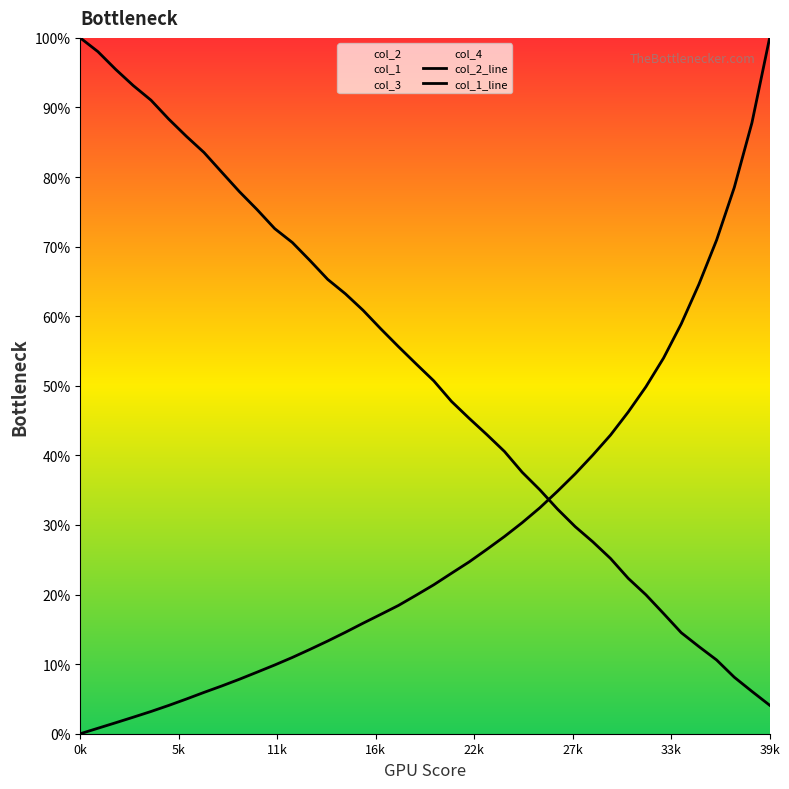

List the series in order of their peak value, lowest first.

col_2_line, col_1_line